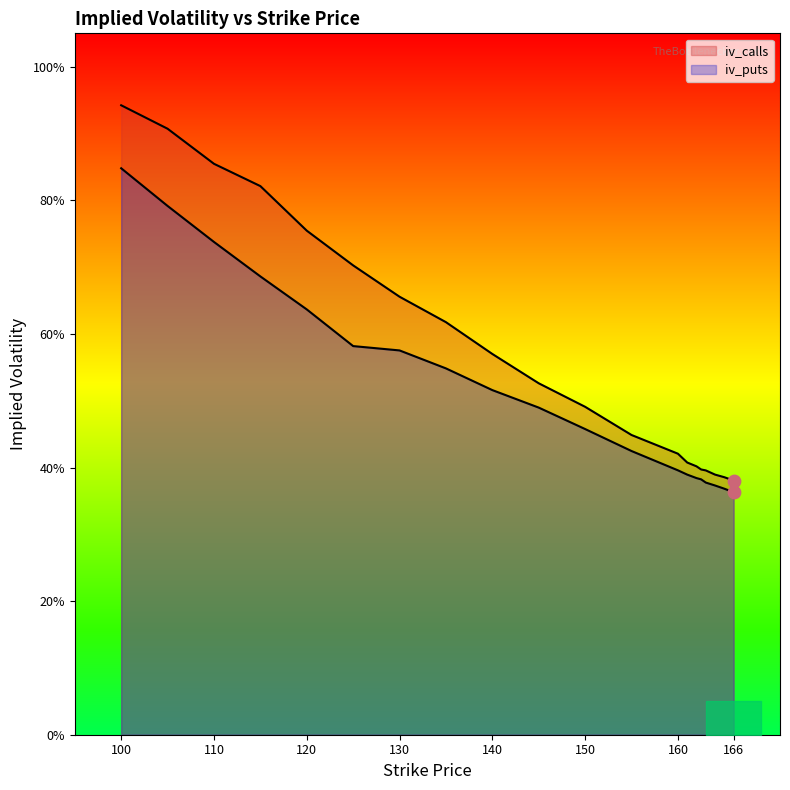

Is the value of iv_puts at 164 greater than the value of iv_calls at 105?

No